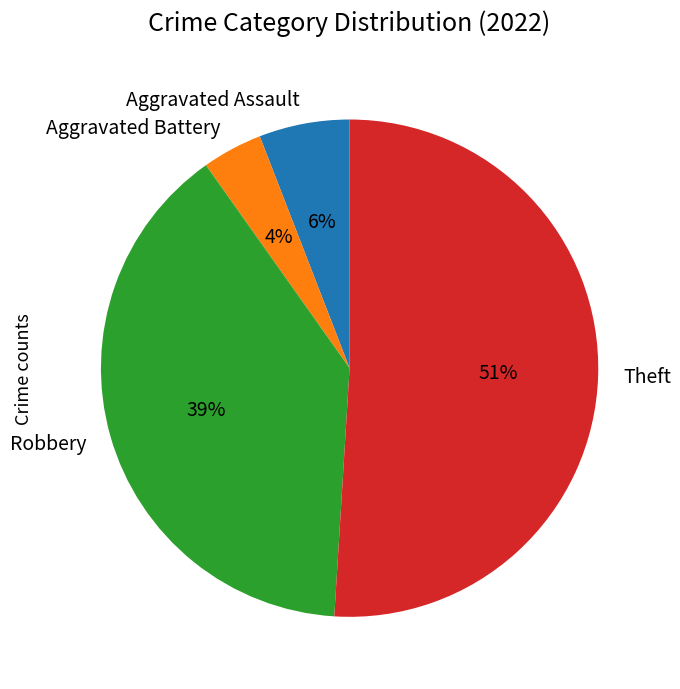

Does Theft account for over 50% of the chart?

Yes